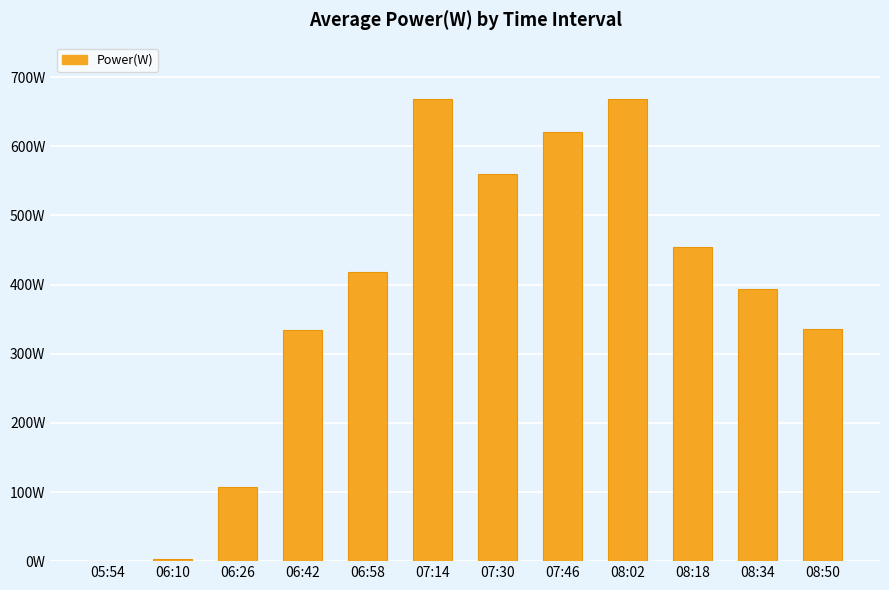

How many bars are there in total?

12